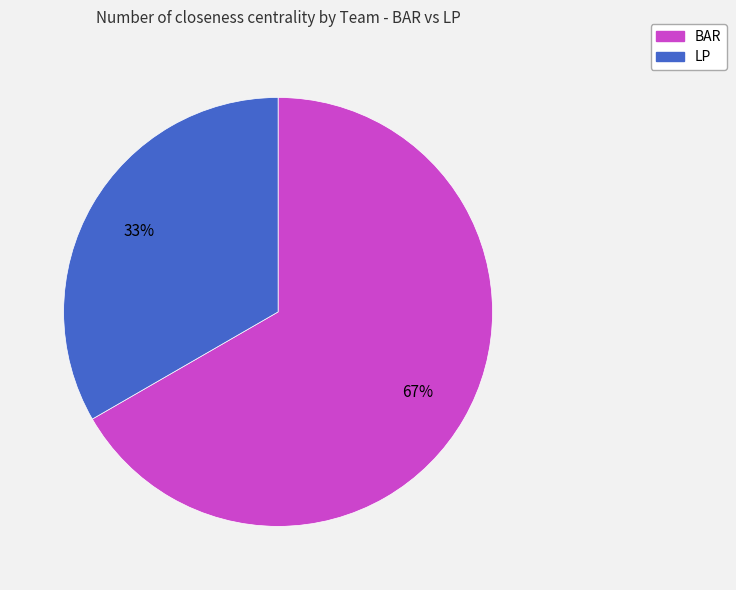

Rank the categories by value from lowest to highest.

LP, BAR